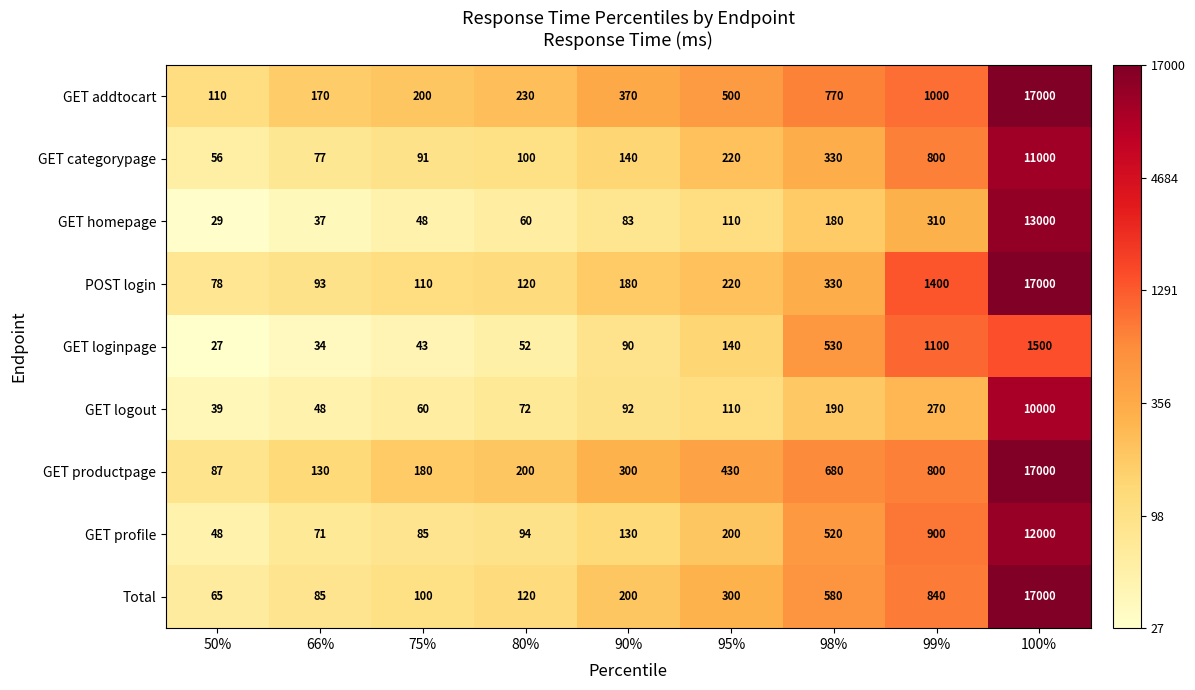

What value does the GET homepage series have at 50%, to the nearest 50?

50